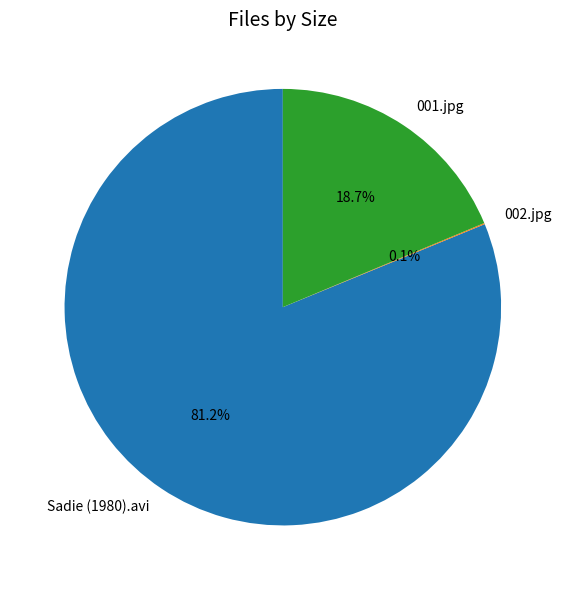

To the nearest percent, what percentage of the pie is 001.jpg?

19%